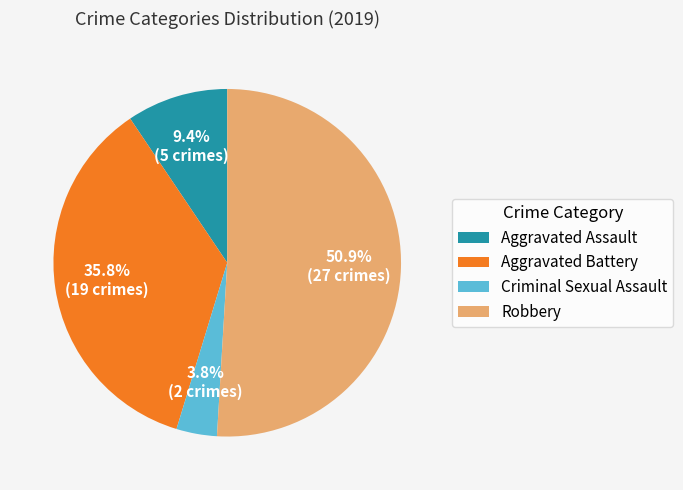

How many segments does this pie chart have?

4